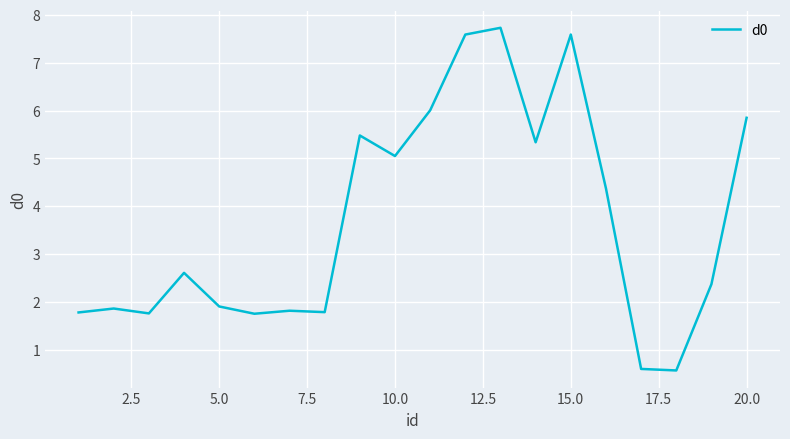

What is the minimum value shown in the chart?

0.6